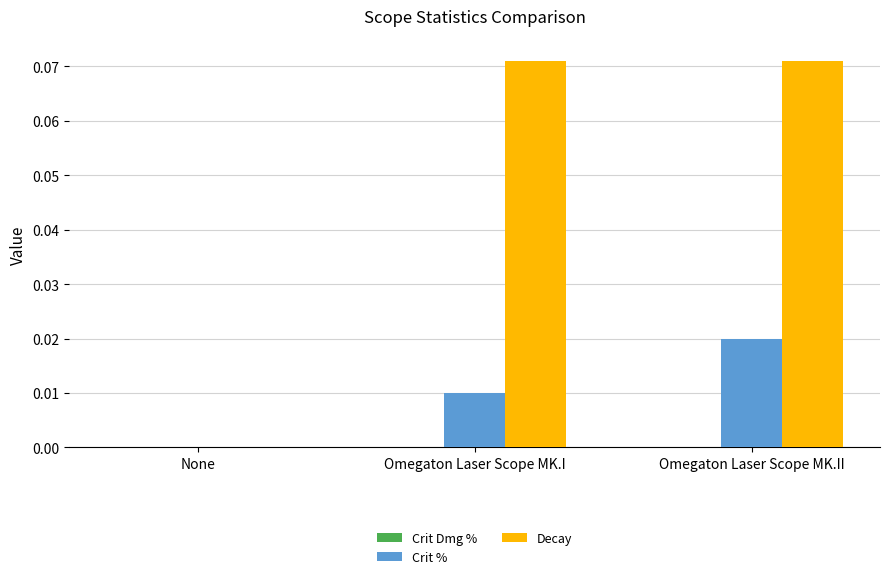

Count the Crit % values in the range 0 to 1.

3